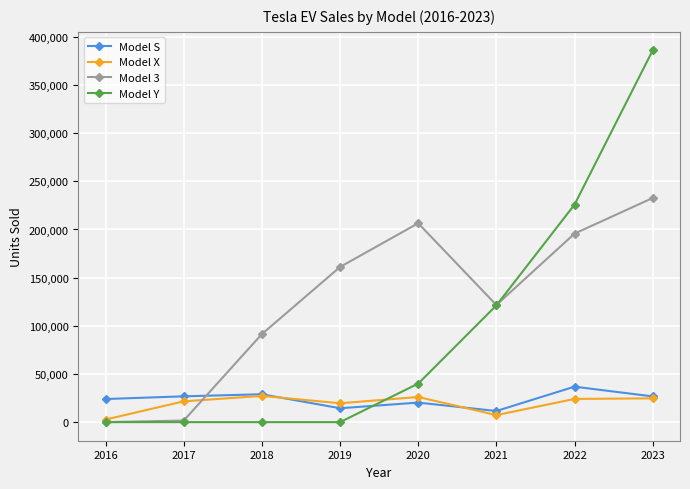

True or false: Model Y has more than 2 points higher than both neighbors.

False